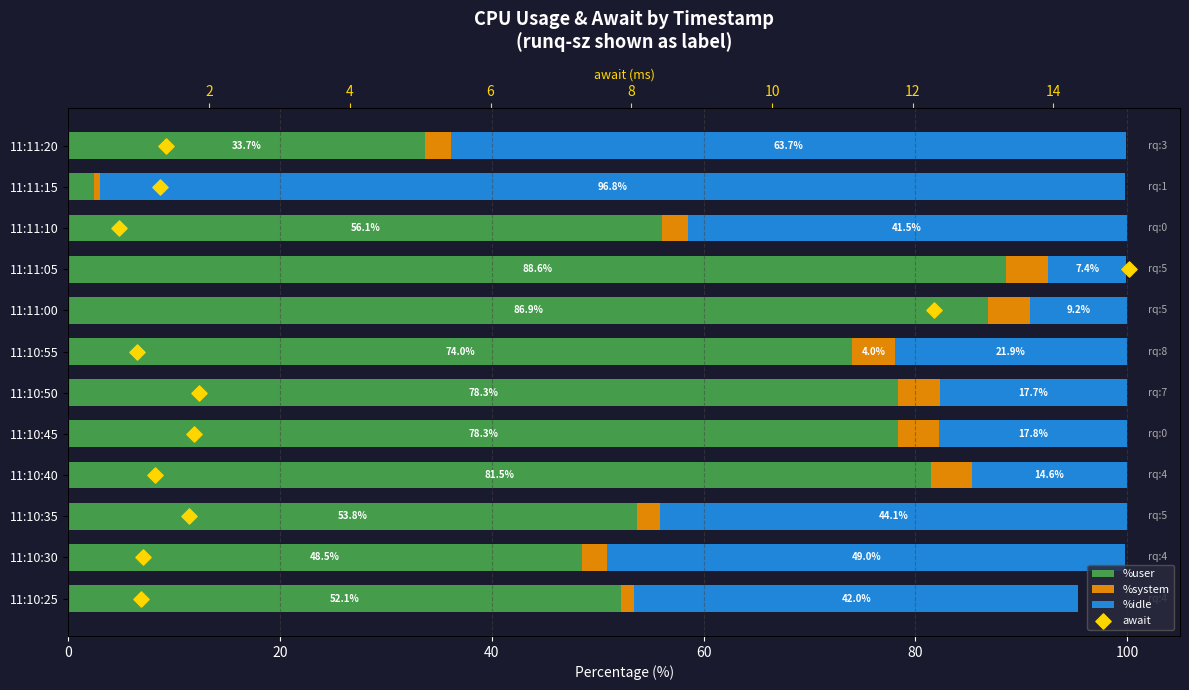

What are all the series names shown in the legend?

%user, %system, %idle, await